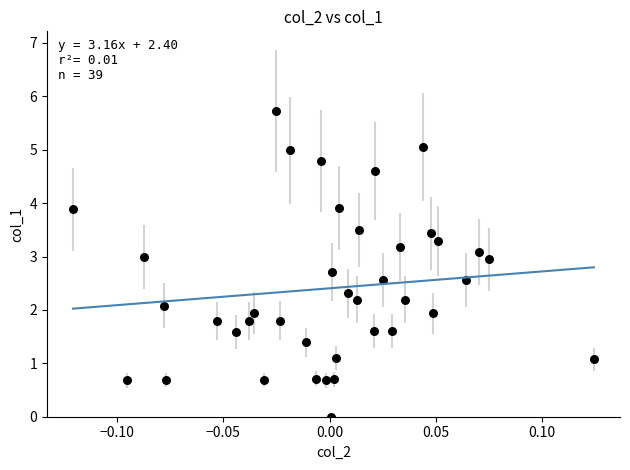

What is the range of Y values (max minus min)?

5.7